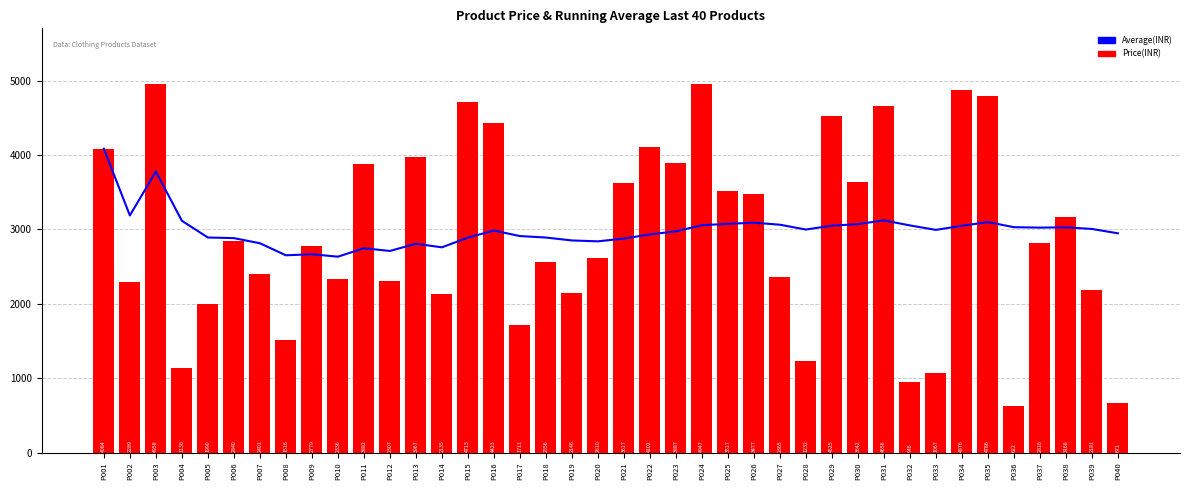

What is the minimum value shown in the chart?

622.0